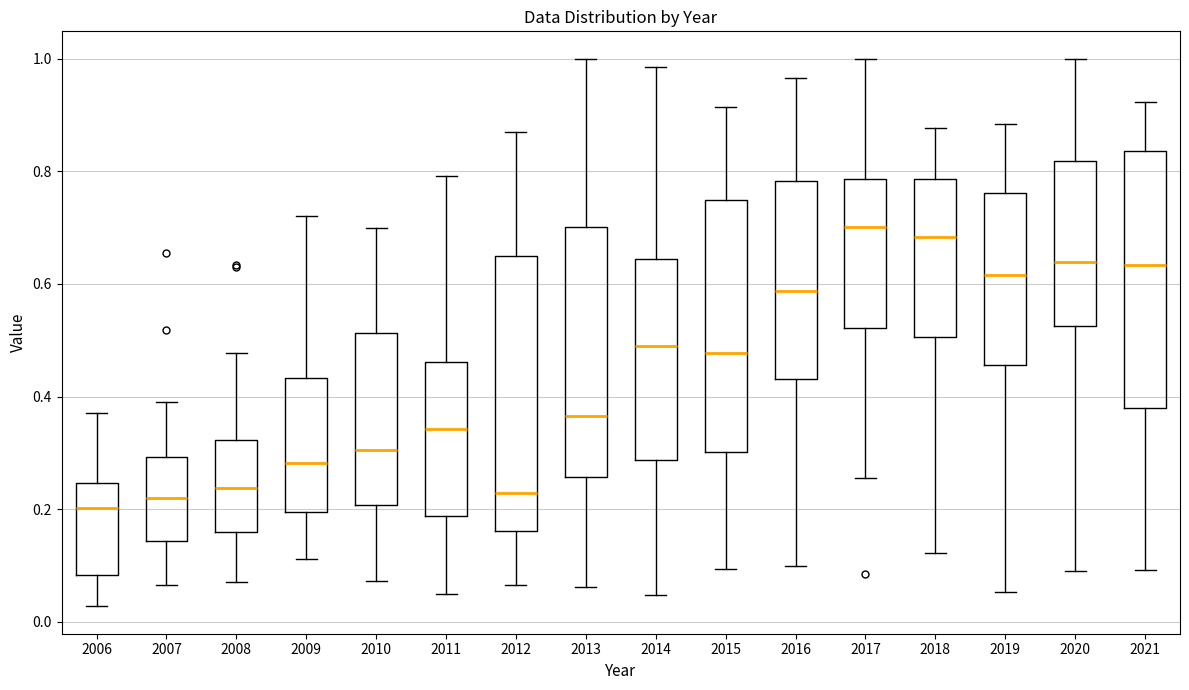

Reading left to right, read every box against the y-axis: the position of its median line, the range the box covers, and the ends of its whiskers. The values are not printed on the chart, so give them approximately, as read against the axis.

2006: median 0.20, box 0.08 to 0.24, whiskers 0.02 to 0.38
2007: median 0.22, box 0.14 to 0.30, whiskers 0.06 to 0.40
2008: median 0.24, box 0.16 to 0.32, whiskers 0.08 to 0.48
2009: median 0.28, box 0.20 to 0.44, whiskers 0.12 to 0.72
2010: median 0.30, box 0.20 to 0.52, whiskers 0.08 to 0.70
2011: median 0.34, box 0.18 to 0.46, whiskers 0.04 to 0.80
2012: median 0.22, box 0.16 to 0.64, whiskers 0.06 to 0.88
2013: median 0.36, box 0.26 to 0.70, whiskers 0.06 to 1.00
2014: median 0.48, box 0.28 to 0.64, whiskers 0.04 to 0.98
2015: median 0.48, box 0.30 to 0.74, whiskers 0.10 to 0.92
2016: median 0.58, box 0.44 to 0.78, whiskers 0.10 to 0.96
2017: median 0.70, box 0.52 to 0.78, whiskers 0.26 to 1.00
2018: median 0.68, box 0.50 to 0.78, whiskers 0.12 to 0.88
2019: median 0.62, box 0.46 to 0.76, whiskers 0.06 to 0.88
2020: median 0.64, box 0.52 to 0.82, whiskers 0.08 to 1.00
2021: median 0.64, box 0.38 to 0.84, whiskers 0.10 to 0.92